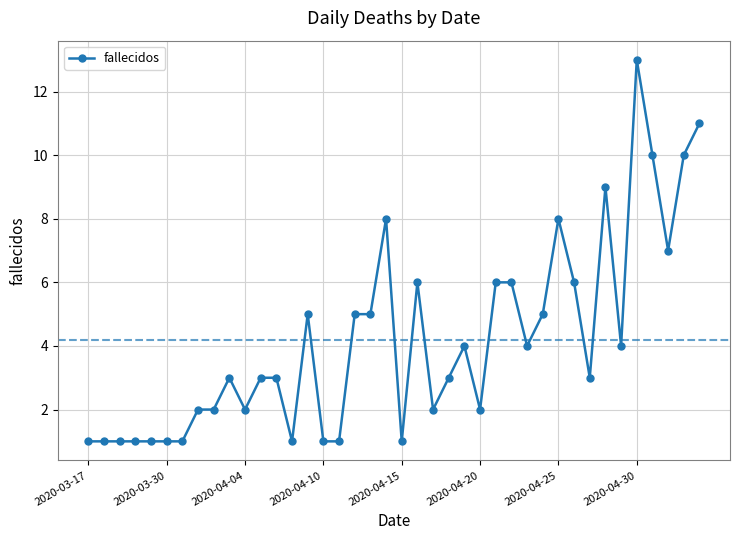

What is the sum of all values?

168